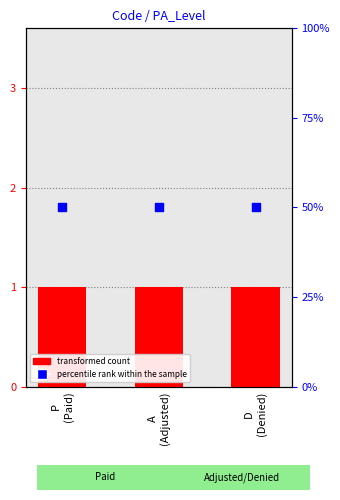

At how many categories does at least one series exceed 1?

3